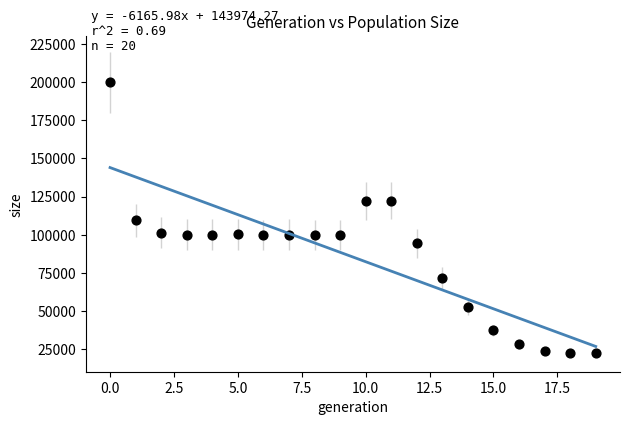

What is the range of Y values (max minus min)?

177402